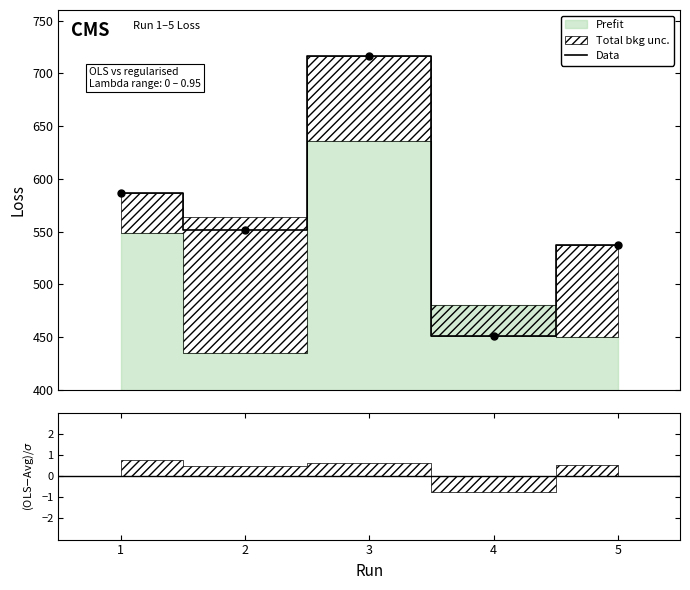

Which has a higher value, 3 or 1?

3